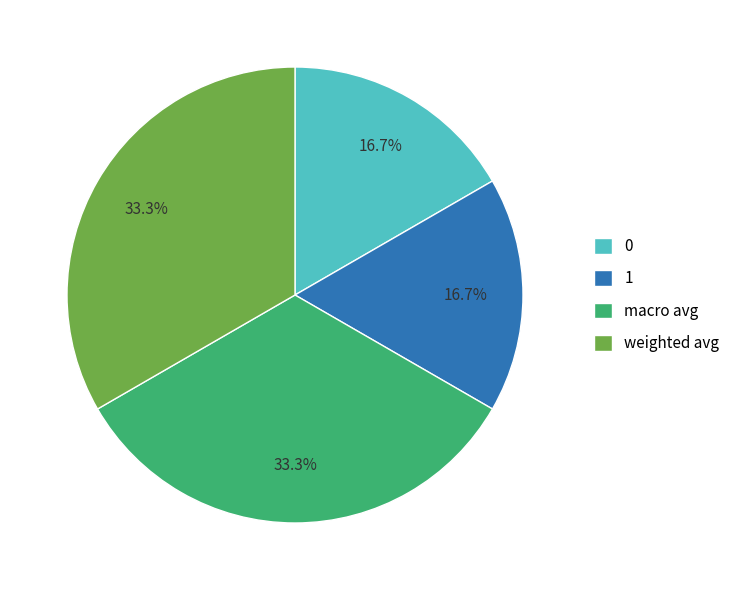

What is the ratio of the value at 0 to the value at macro avg?

0.5